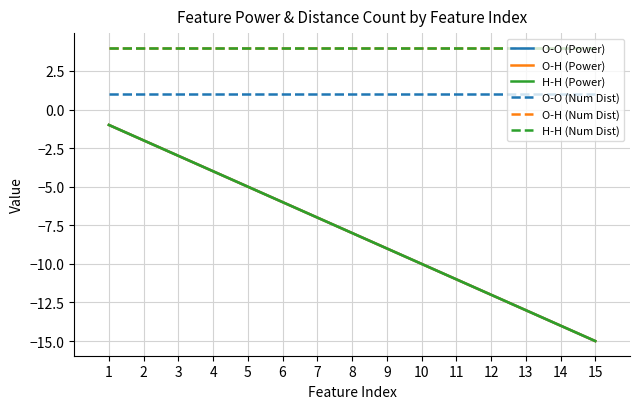

True or false: O-O (Num Dist) and H-H (Num Dist) cross at least once.

False